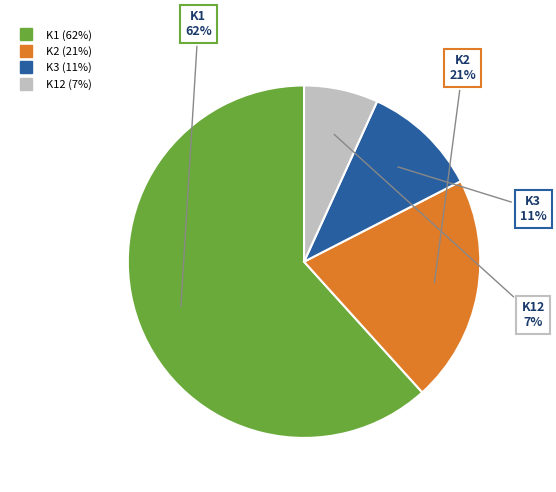

Is there any slice that represents more than half of the pie?

Yes